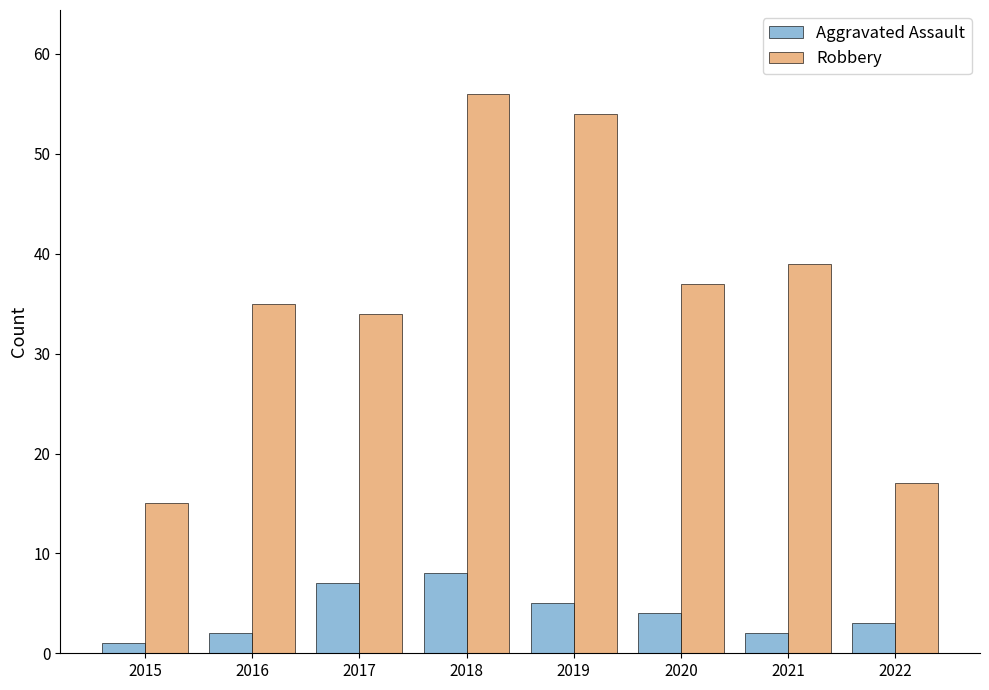

True or false: Robbery has a value of 56 at 2017.

False